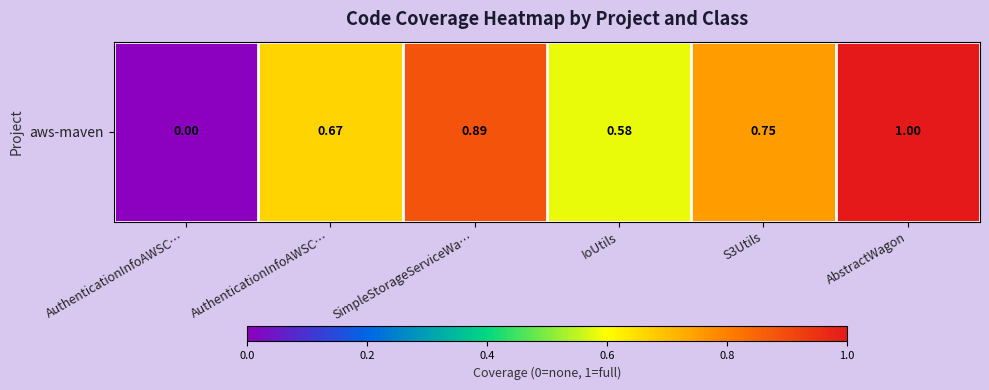

Rank the categories by value from highest to lowest.

AbstractWagon, SimpleStorageServiceWa…, S3Utils, AuthenticationInfoAWSC…, IoUtils, AuthenticationInfoAWSC…